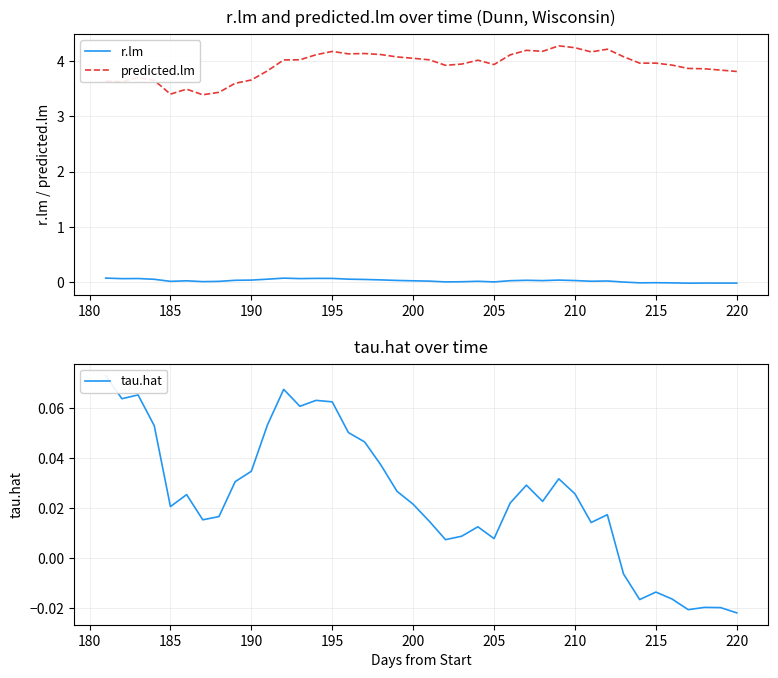

How many values in r.lm are below zero?

8